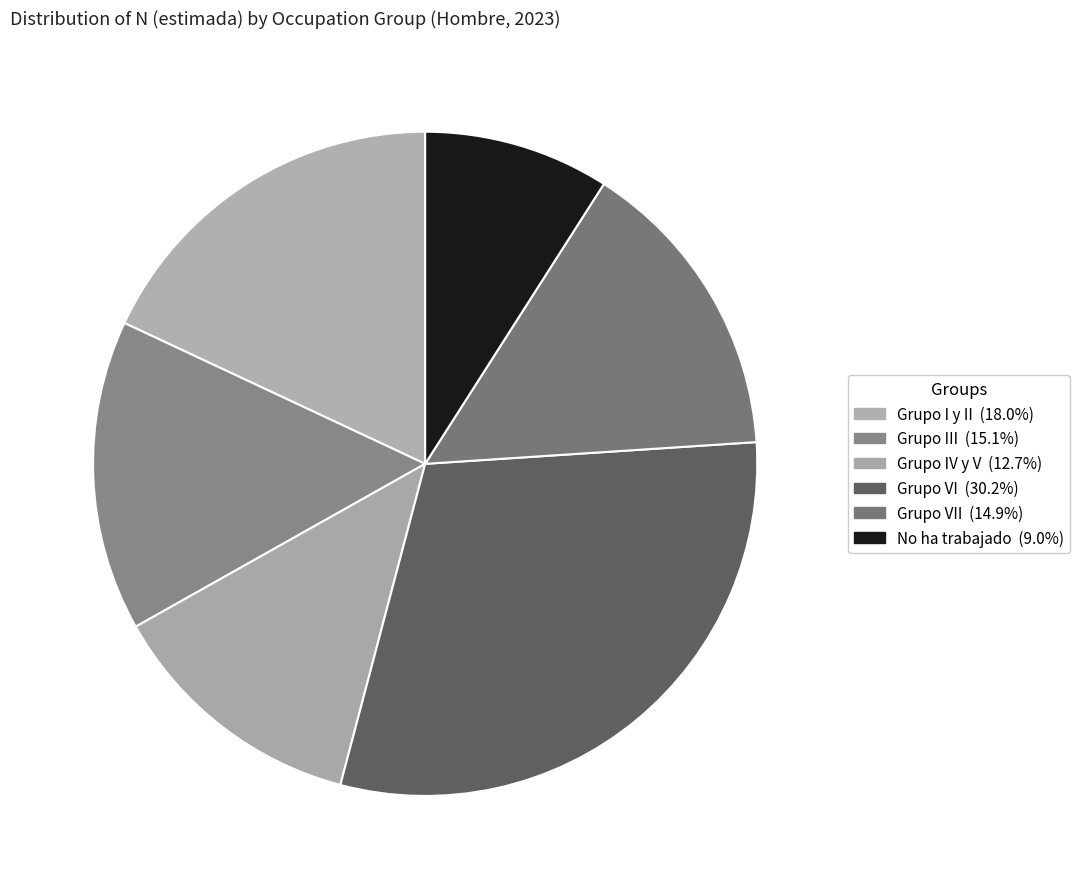

Which slice is the smallest?

No ha trabajado